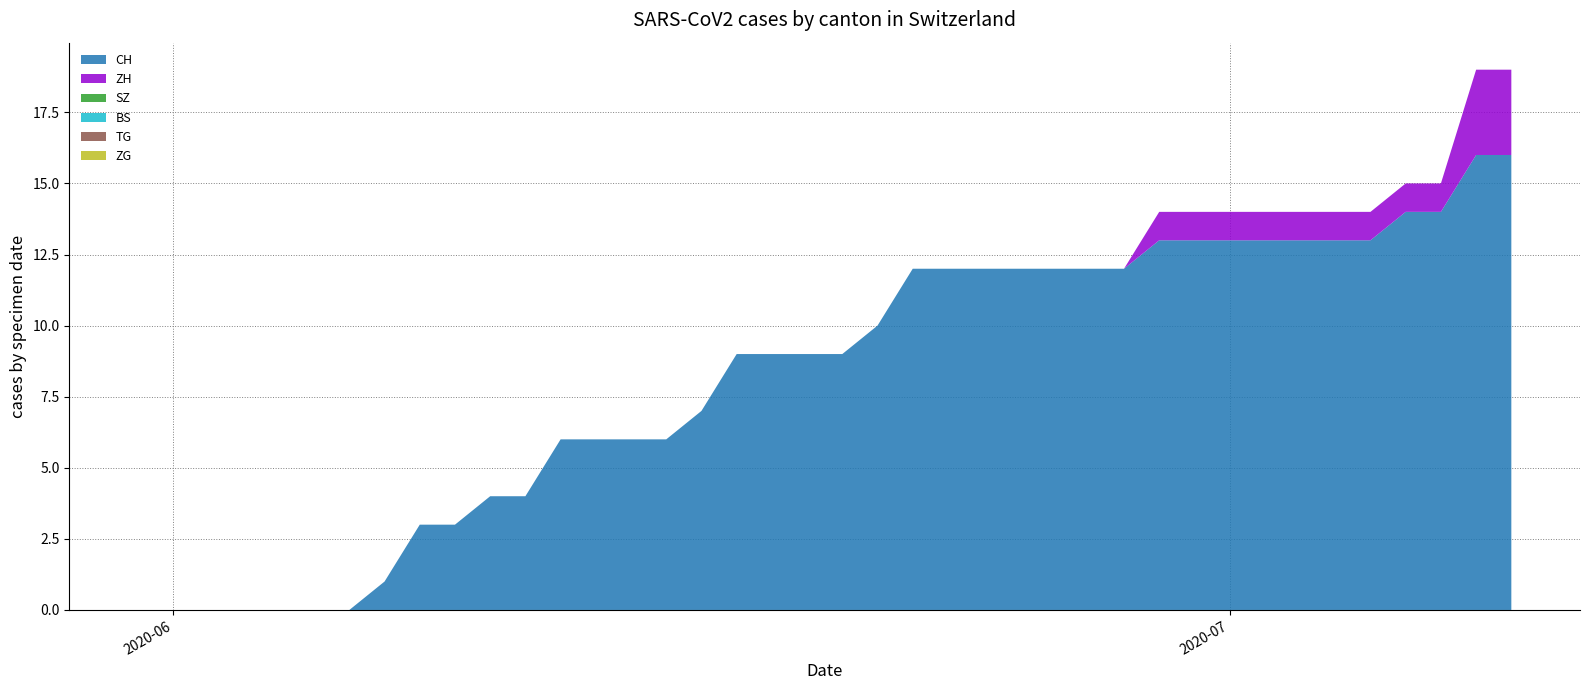

Reading left to right, list all the values displayed in this chart.

CH: 0=0	1=0	2=0	3=0	4=0	5=0	6=0	7=1	8=3	9=3	10=4	11=4	12=6	13=6	14=6	15=6	16=7	17=9	18=9	19=9	20=9	21=10	22=12	23=12	24=12	25=12	26=12	27=12	28=12	29=13	30=13	31=13	32=13	33=13	34=13	35=13	36=14	37=14	38=16	39=16
ZH: 0=0	1=0	2=0	3=0	4=0	5=0	6=0	7=0	8=0	9=0	10=0	11=0	12=0	13=0	14=0	15=0	16=0	17=0	18=0	19=0	20=0	21=0	22=0	23=0	24=0	25=0	26=0	27=0	28=0	29=1	30=1	31=1	32=1	33=1	34=1	35=1	36=1	37=1	38=3	39=3
SZ: 0=0	1=0	2=0	3=0	4=0	5=0	6=0	7=0	8=0	9=0	10=0	11=0	12=0	13=0	14=0	15=0	16=0	17=0	18=0	19=0	20=0	21=0	22=0	23=0	24=0	25=0	26=0	27=0	28=0	29=0	30=0	31=0	32=0	33=0	34=0	35=0	36=0	37=0	38=0	39=0
BS: 0=0	1=0	2=0	3=0	4=0	5=0	6=0	7=0	8=0	9=0	10=0	11=0	12=0	13=0	14=0	15=0	16=0	17=0	18=0	19=0	20=0	21=0	22=0	23=0	24=0	25=0	26=0	27=0	28=0	29=0	30=0	31=0	32=0	33=0	34=0	35=0	36=0	37=0	38=0	39=0
TG: 0=0	1=0	2=0	3=0	4=0	5=0	6=0	7=0	8=0	9=0	10=0	11=0	12=0	13=0	14=0	15=0	16=0	17=0	18=0	19=0	20=0	21=0	22=0	23=0	24=0	25=0	26=0	27=0	28=0	29=0	30=0	31=0	32=0	33=0	34=0	35=0	36=0	37=0	38=0	39=0
ZG: 0=0	1=0	2=0	3=0	4=0	5=0	6=0	7=0	8=0	9=0	10=0	11=0	12=0	13=0	14=0	15=0	16=0	17=0	18=0	19=0	20=0	21=0	22=0	23=0	24=0	25=0	26=0	27=0	28=0	29=0	30=0	31=0	32=0	33=0	34=0	35=0	36=0	37=0	38=0	39=0